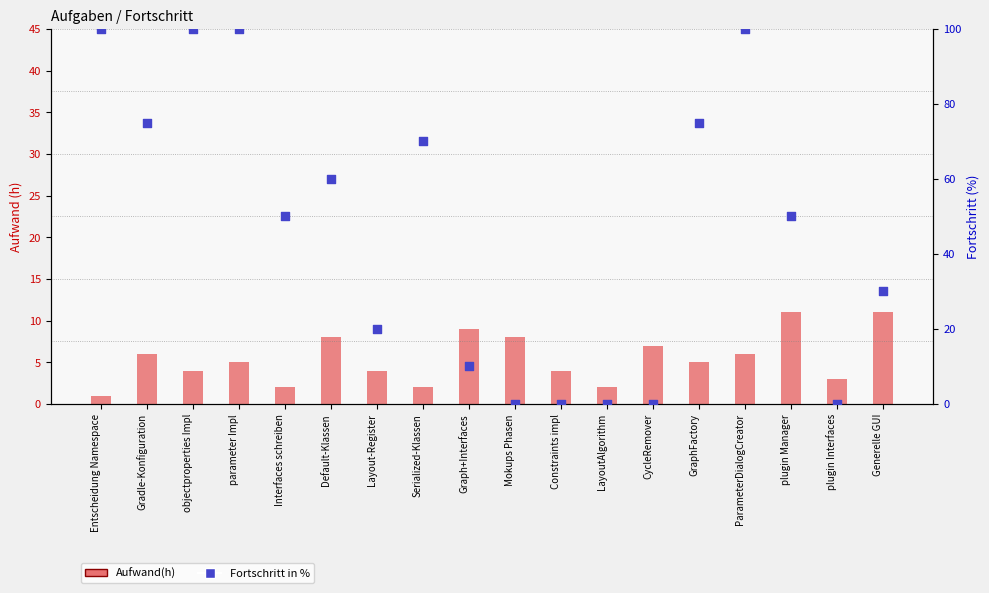

Which series has the largest total across all categories?

Fortschritt in %